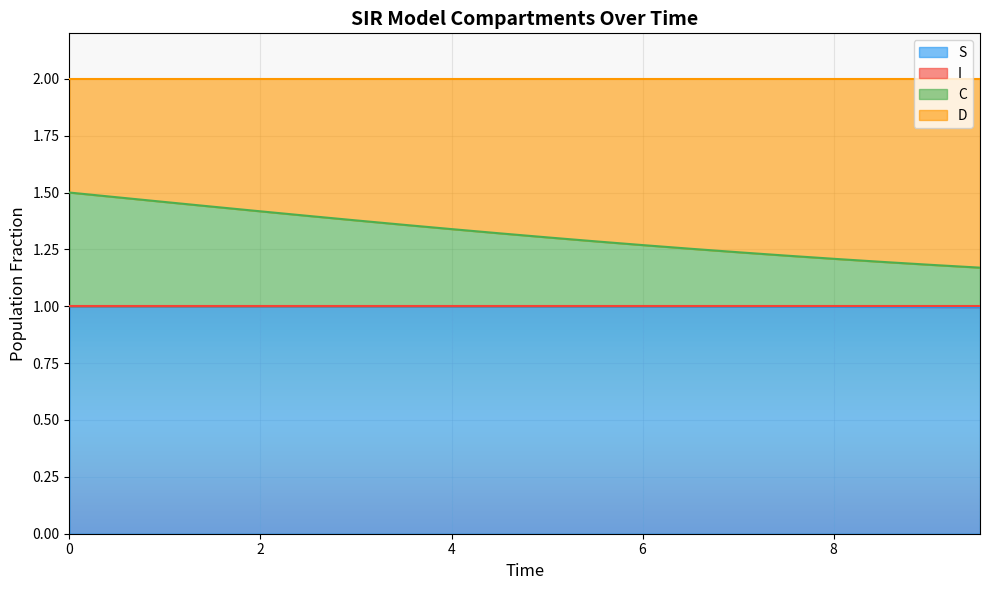

What is the minimum value for S?

1.0